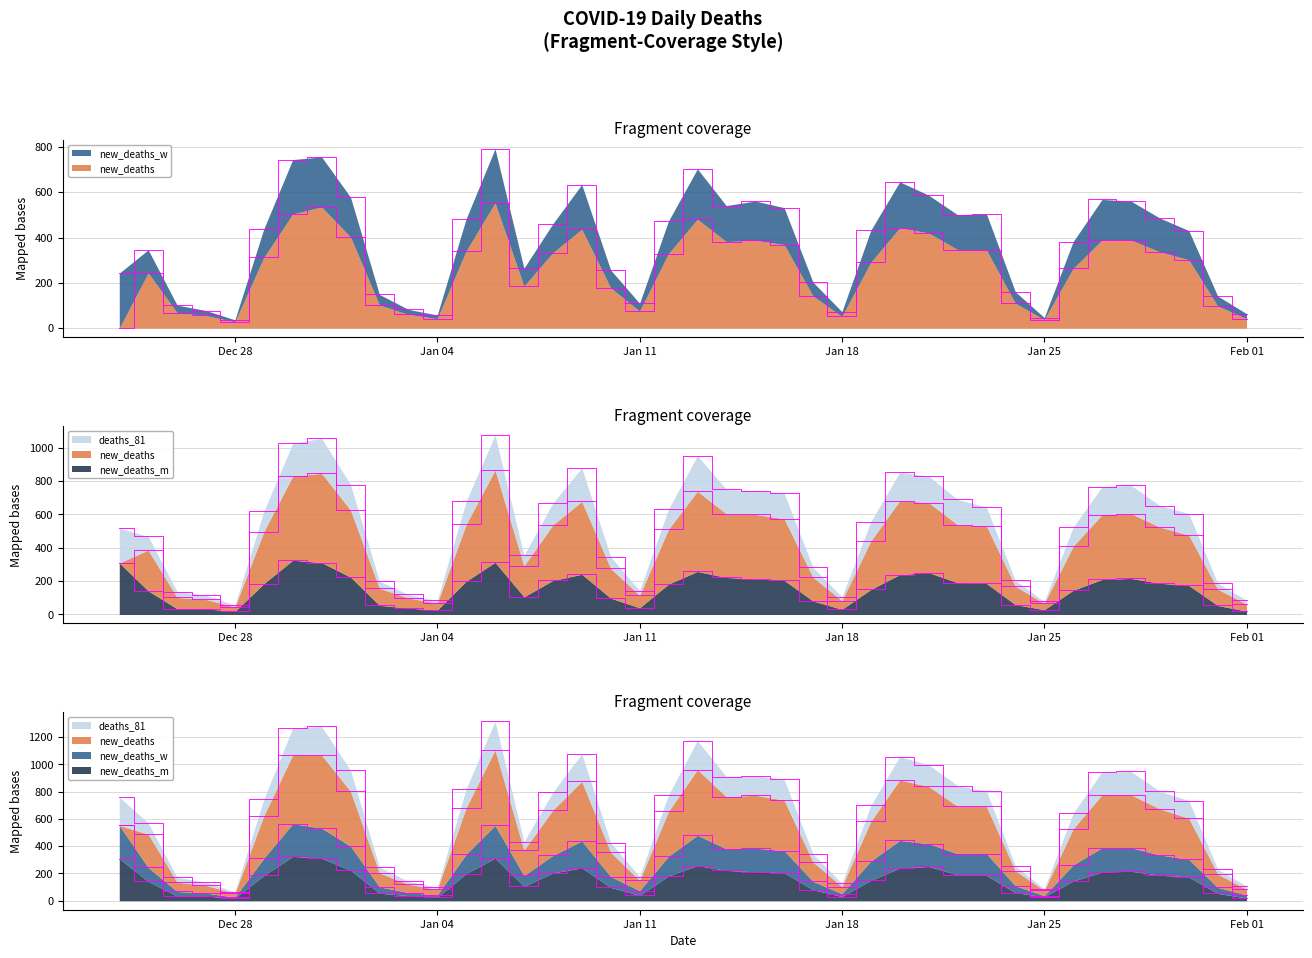

True or false: new_deaths and deaths_81 cross at least once.

True